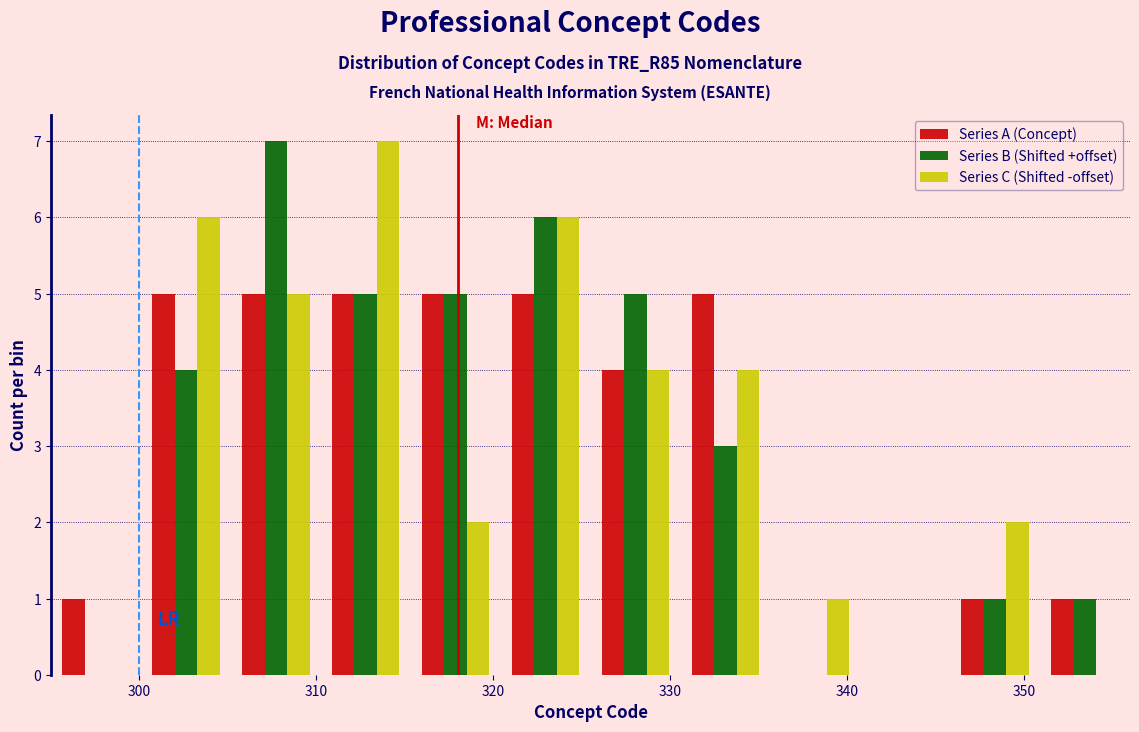

Reading left to right, transcribe this chart: for each range on the x-axis, give the height of each series' bar. Neither the bar edges nor the heights are printed on the chart, so give them approximately, as read against the axes.

295 to 300: Series A (Concept)=1	Series B (Shifted +offset)=0	Series C (Shifted -offset)=0
300 to 305: Series A (Concept)=5	Series B (Shifted +offset)=4	Series C (Shifted -offset)=6
305 to 310: Series A (Concept)=5	Series B (Shifted +offset)=7	Series C (Shifted -offset)=5
310 to 315: Series A (Concept)=5	Series B (Shifted +offset)=5	Series C (Shifted -offset)=7
315 to 320: Series A (Concept)=5	Series B (Shifted +offset)=5	Series C (Shifted -offset)=2
320 to 326: Series A (Concept)=5	Series B (Shifted +offset)=6	Series C (Shifted -offset)=6
326 to 331: Series A (Concept)=4	Series B (Shifted +offset)=5	Series C (Shifted -offset)=4
331 to 336: Series A (Concept)=5	Series B (Shifted +offset)=3	Series C (Shifted -offset)=4
336 to 341: Series A (Concept)=0	Series B (Shifted +offset)=0	Series C (Shifted -offset)=1
341 to 346: Series A (Concept)=0	Series B (Shifted +offset)=0	Series C (Shifted -offset)=0
346 to 351: Series A (Concept)=1	Series B (Shifted +offset)=1	Series C (Shifted -offset)=2
351 to 356: Series A (Concept)=1	Series B (Shifted +offset)=1	Series C (Shifted -offset)=0